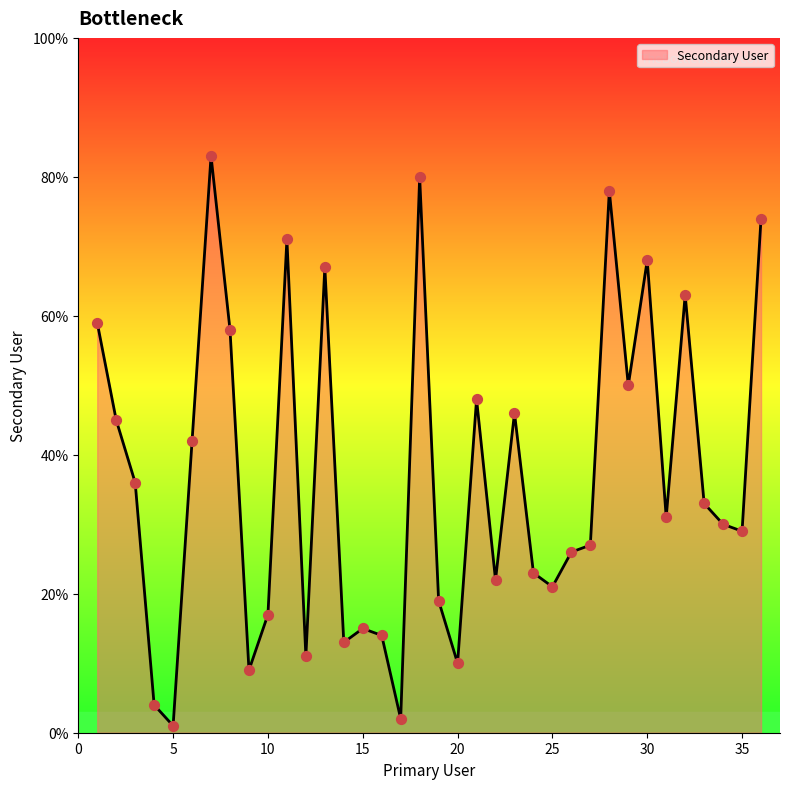

What is the greatest value displayed?

83